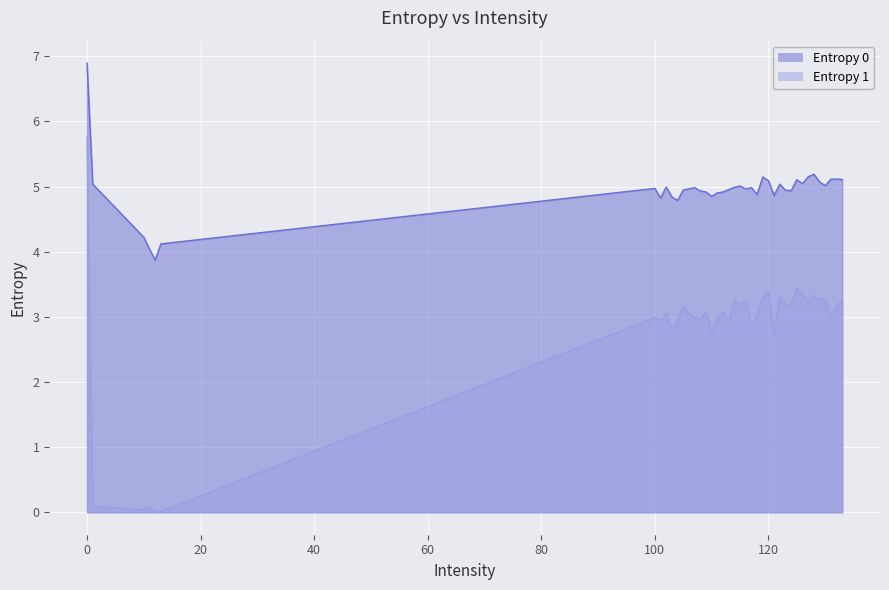

True or false: Entropy 0 has more than 2 points higher than both neighbors.

True